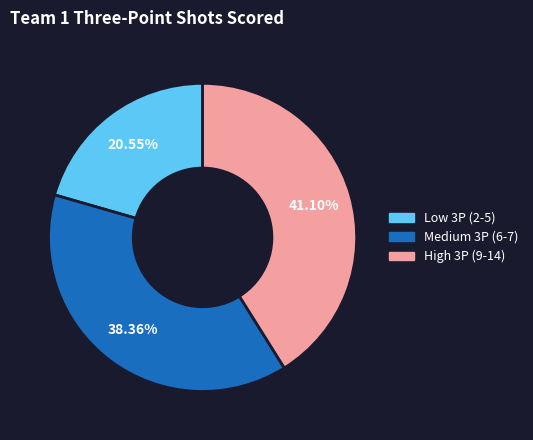

Is there any slice that represents more than half of the pie?

No